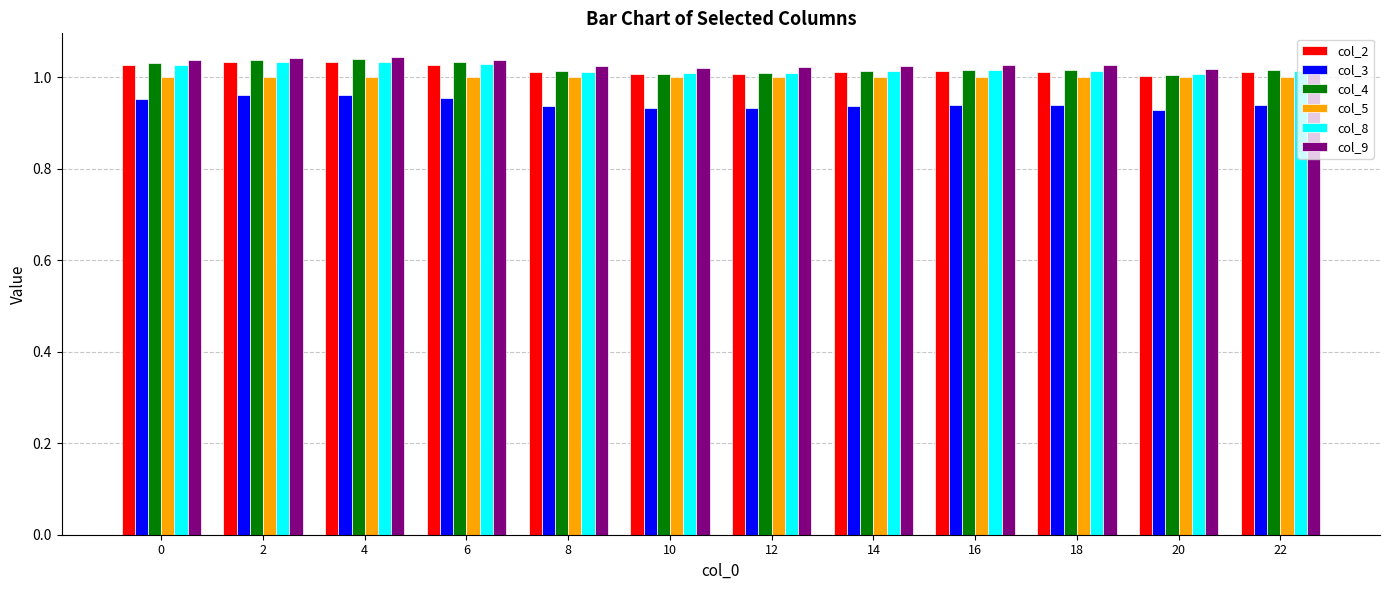

What is the sum of the col_9 values at 14 and 12?

2.0